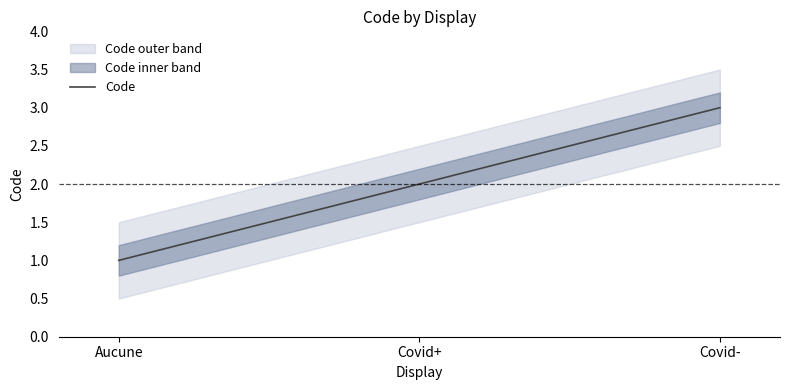

List the labels in order of value, smallest first.

Aucune, Covid+, Covid-